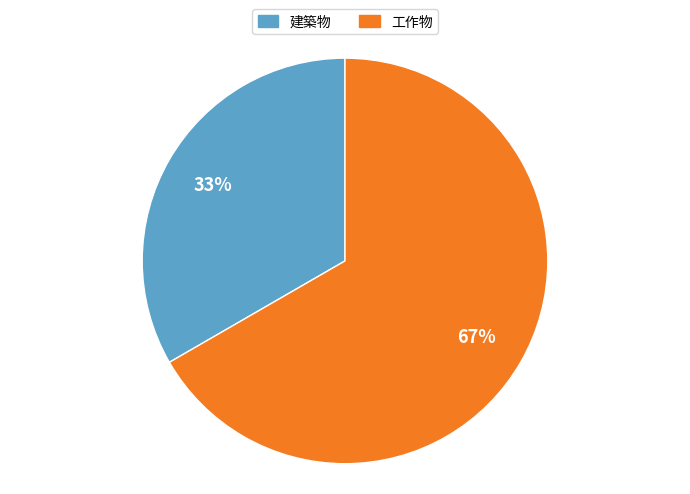

Which slice is the largest?

工作物